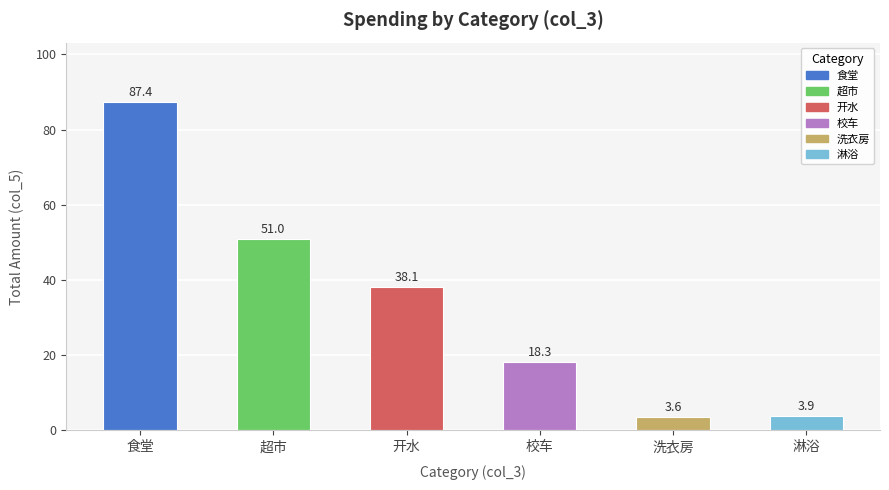

The value at 超市 is 23.1. True or false?

False